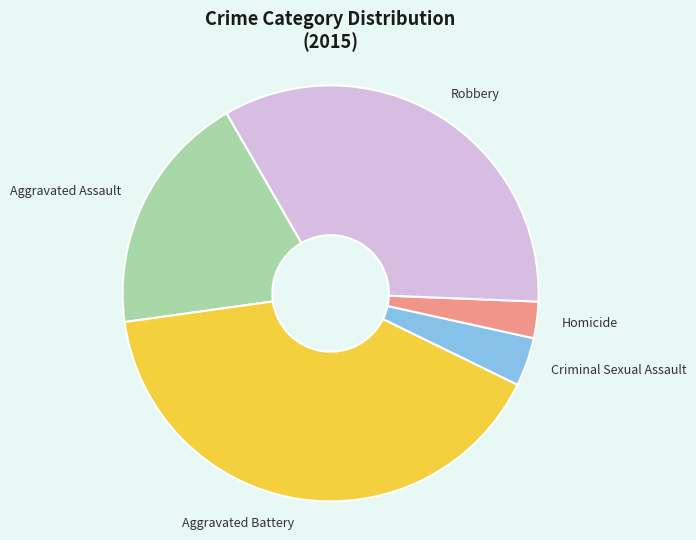

Between Aggravated Battery and Robbery, which is larger?

Aggravated Battery